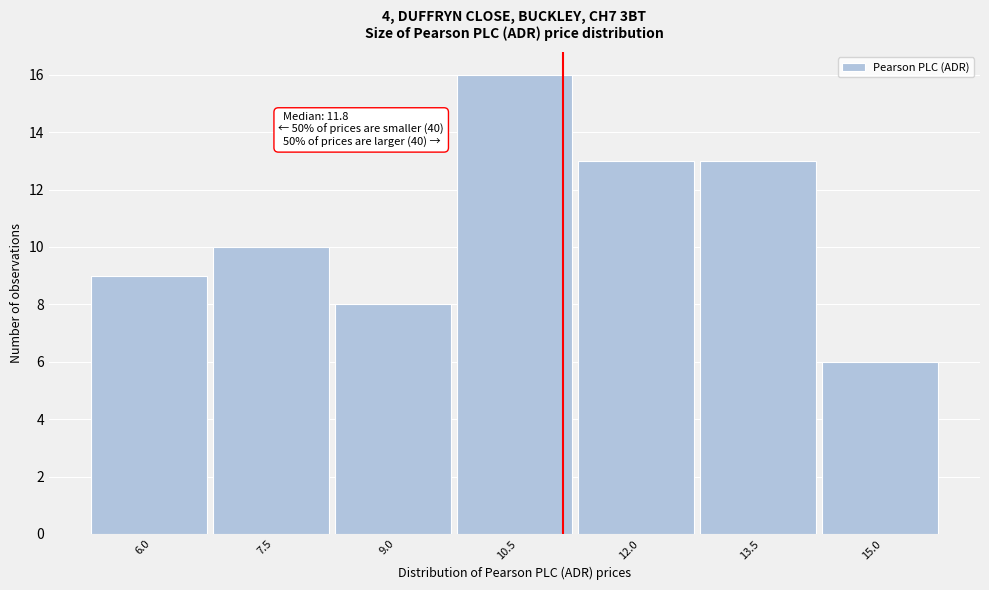

Reading left to right, what are all the values shown in this chart?

6.0=9	7.5=10	9.0=8	10.5=16	12.0=13	13.5=13	15.0=6